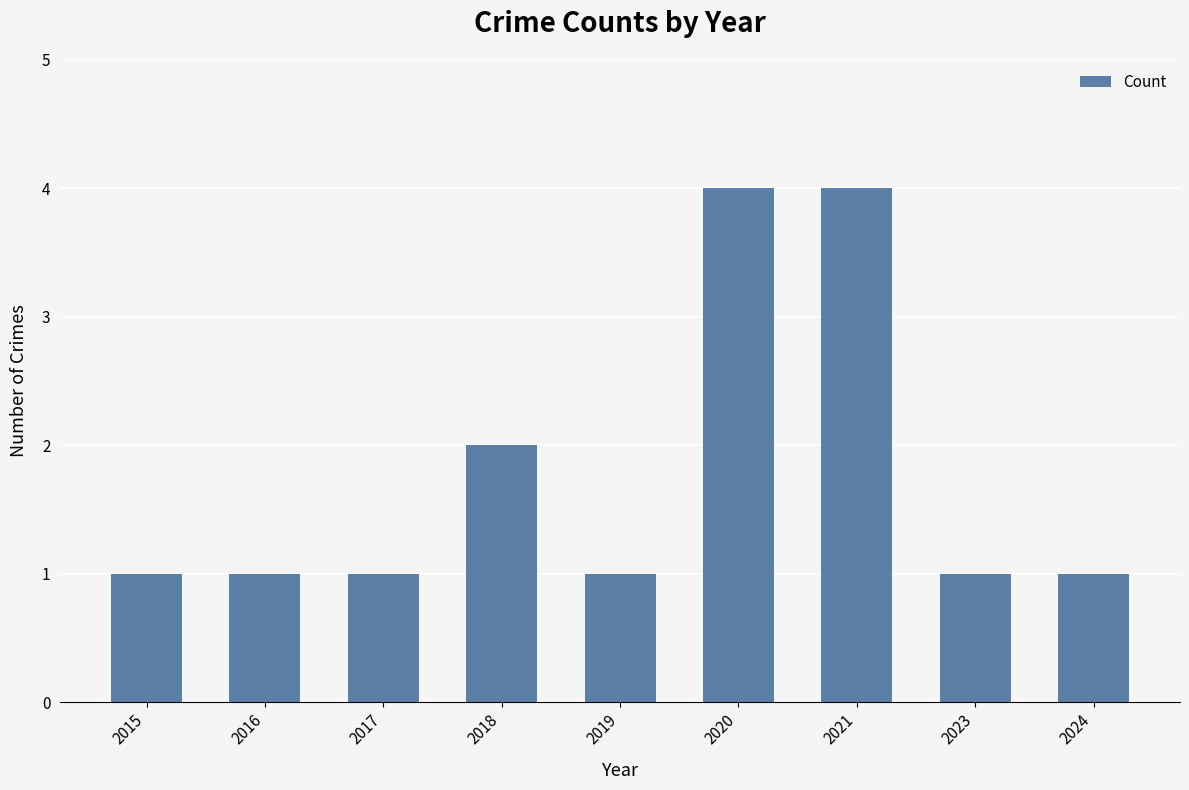

Reading left to right, extract all data points from this chart.

1	1	1	2	1	4	4	1	1